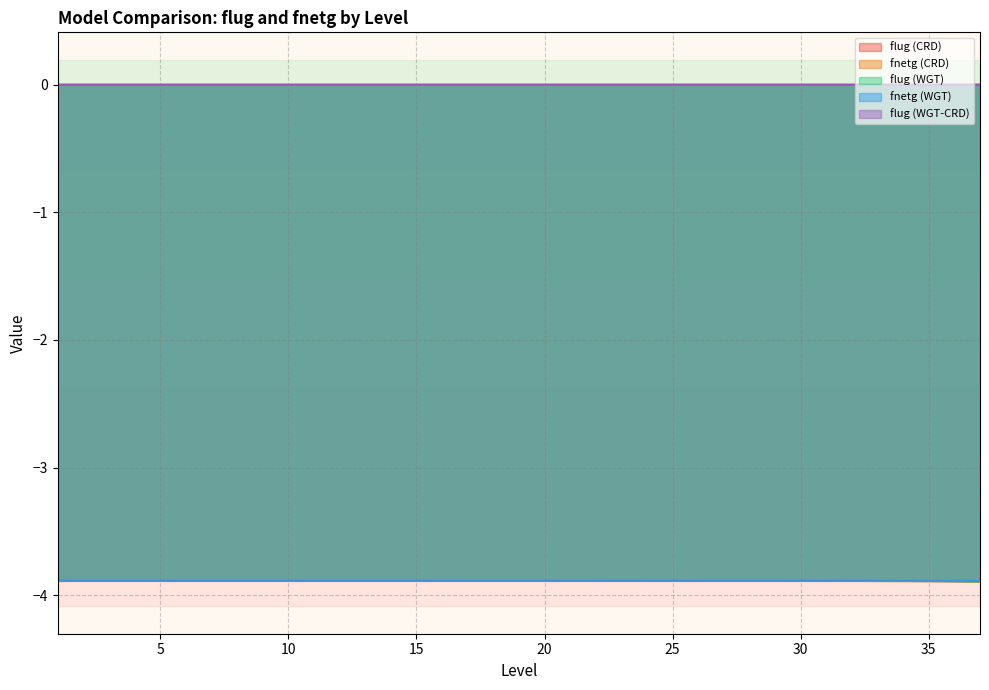

How many categories are shown in the chart?

37